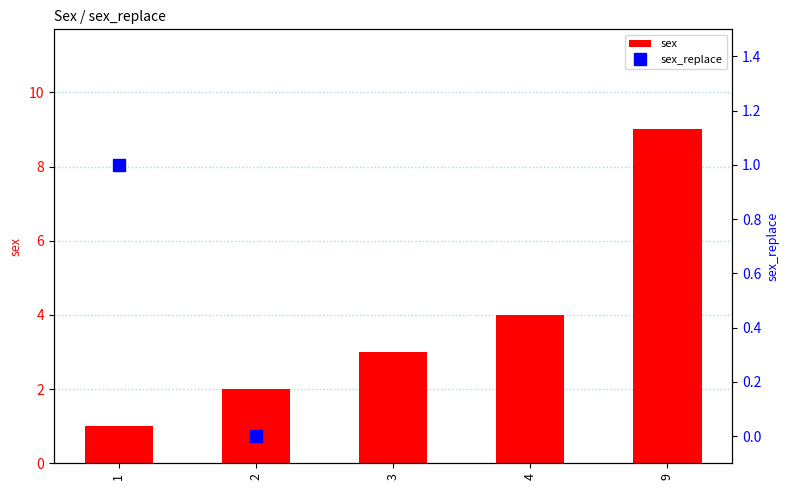

What is the difference between the values at 9 and 2?

7